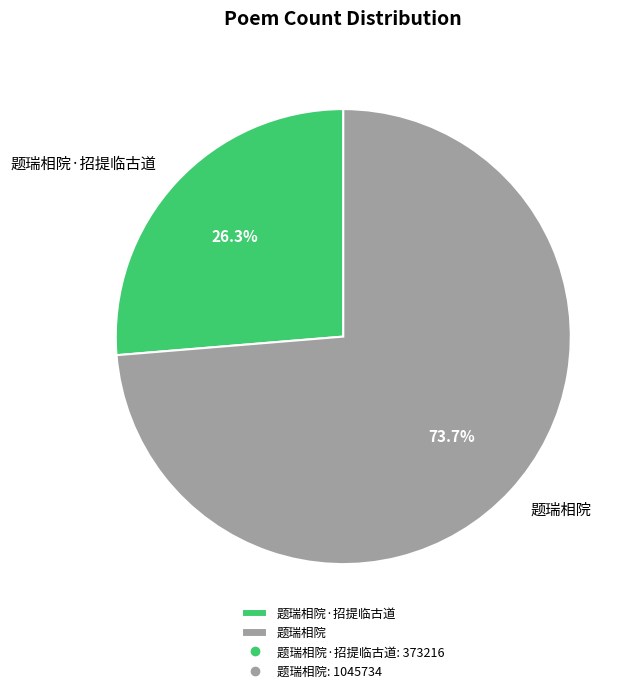

Which slice is the smallest?

题瑞相院·招提临古道